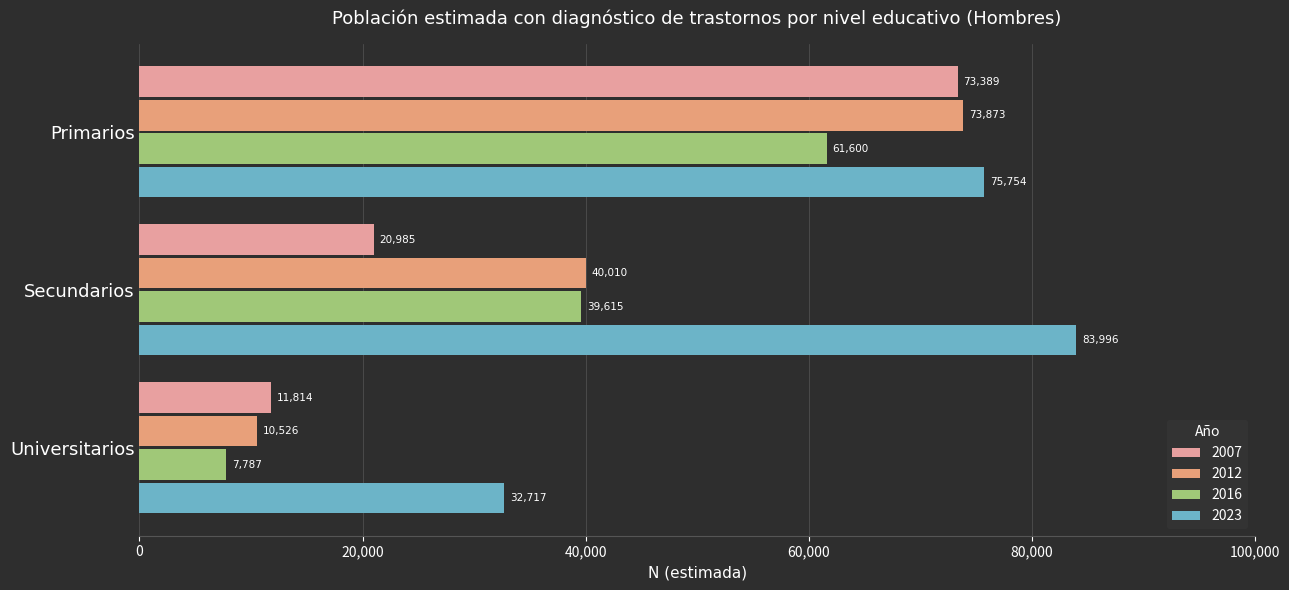

Which has a higher value, Universitarios or Secundarios?

Secundarios